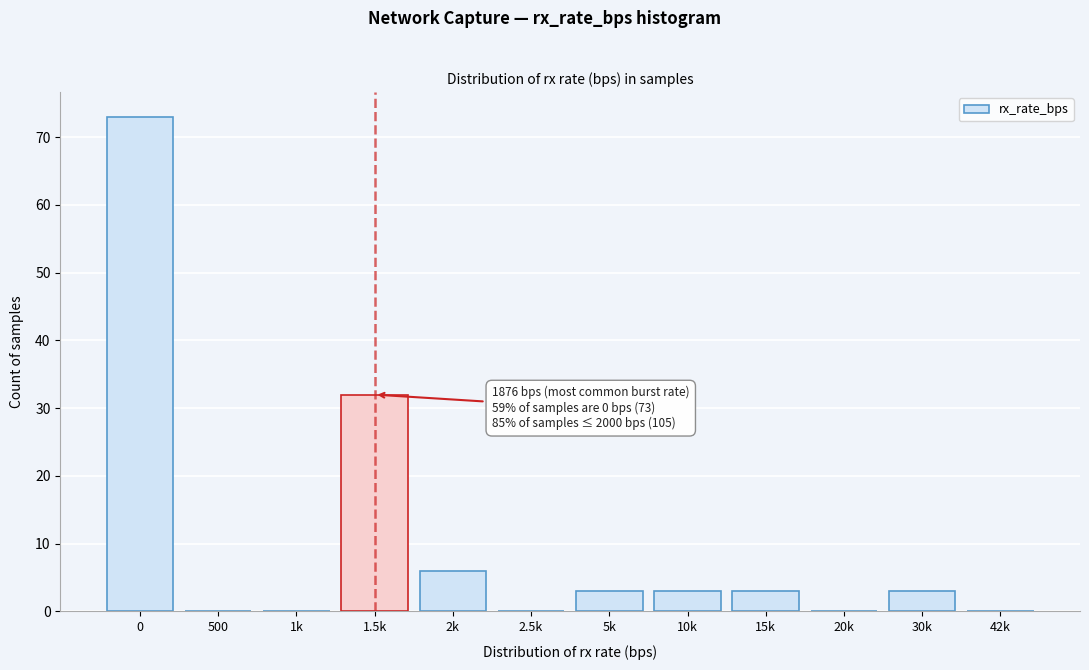

Reading left to right, extract all data points from this chart.

0=73	500=0	1k=0	1.5k=32	2k=6	2.5k=0	5k=3	10k=3	15k=3	20k=0	30k=3	42k=0